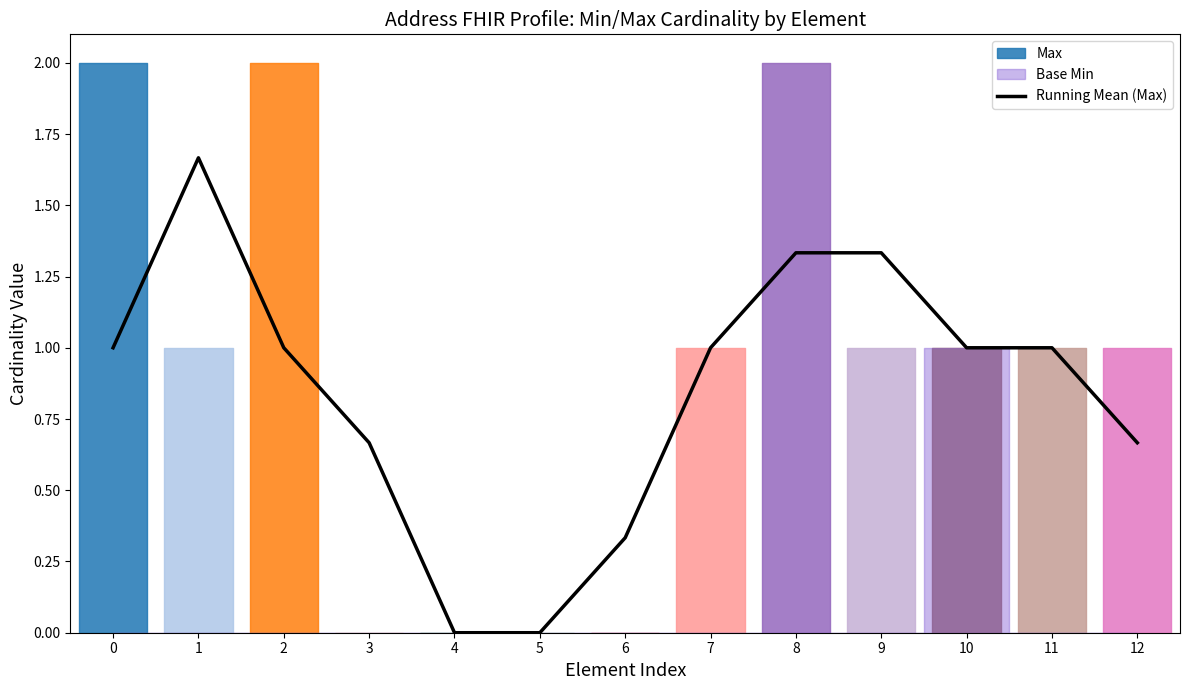

At which category does the chart reach its minimum across all series?

4